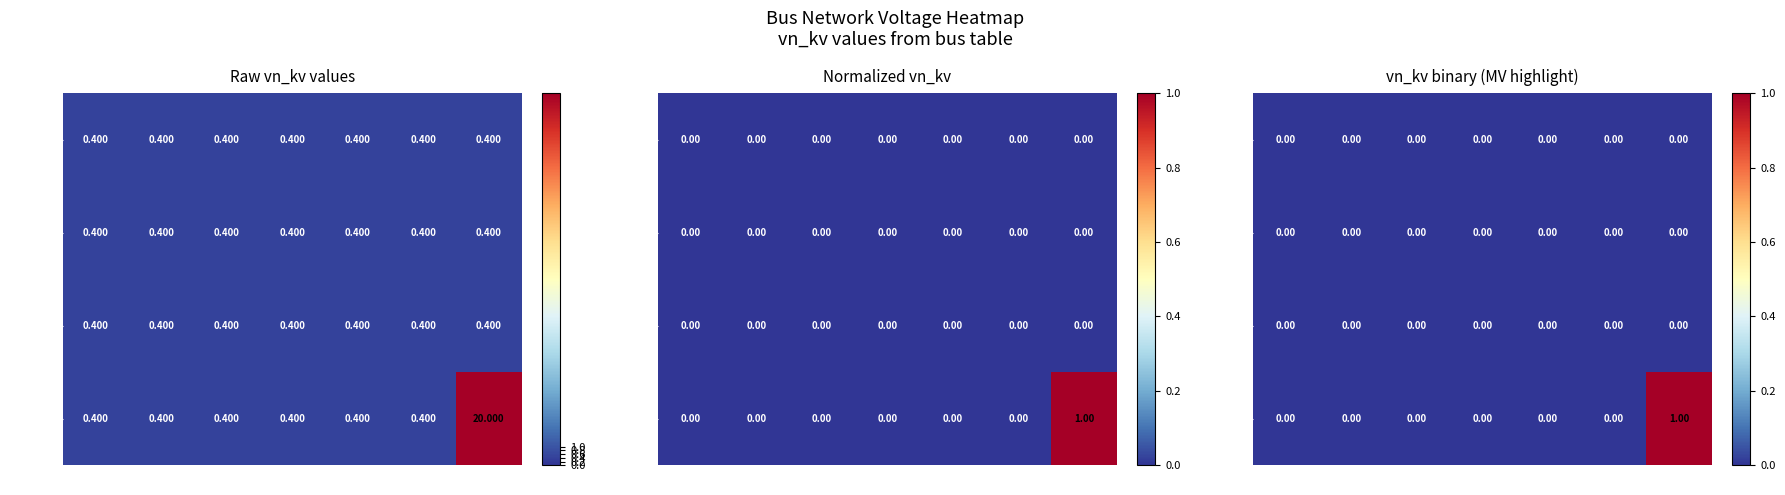

Which series has the largest total across all categories?

group_3